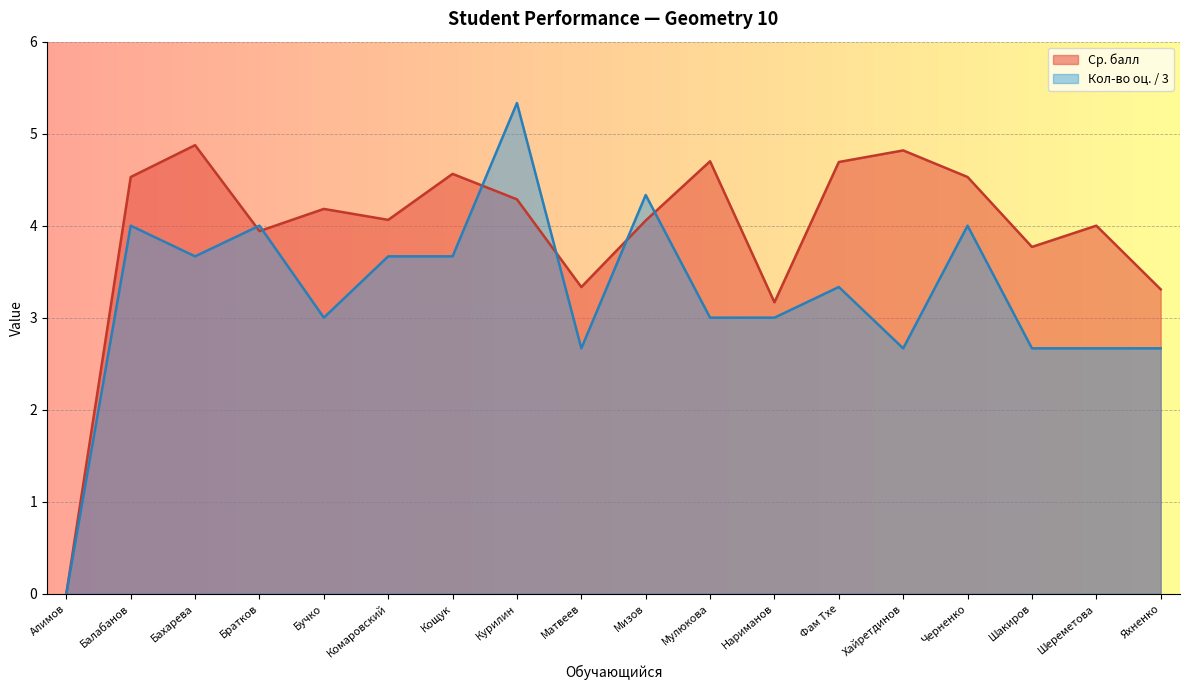

Which label corresponds to the smallest value in the chart?

Алимов